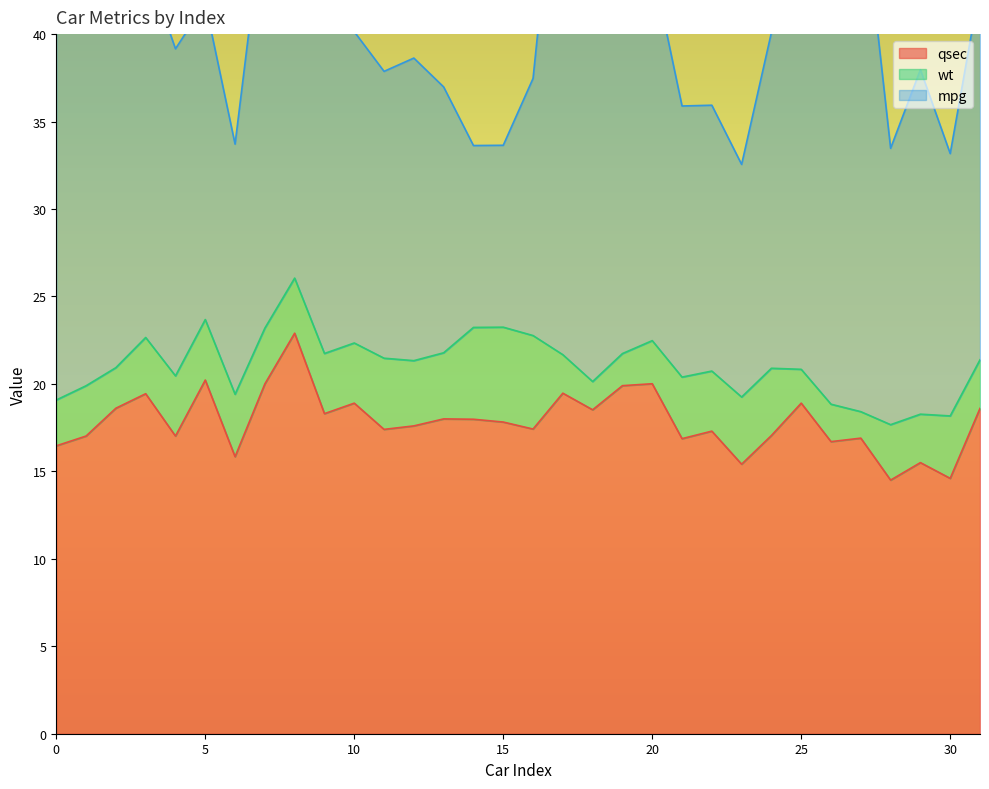

Rank the categories by wt value from highest to lowest.

15, 16, 14, 11, 24, 23, 13, 12, 6, 30, 21, 5, 4, 9, 10, 22, 3, 7, 28, 8, 1, 31, 29, 0, 20, 2, 17, 26, 25, 19, 18, 27